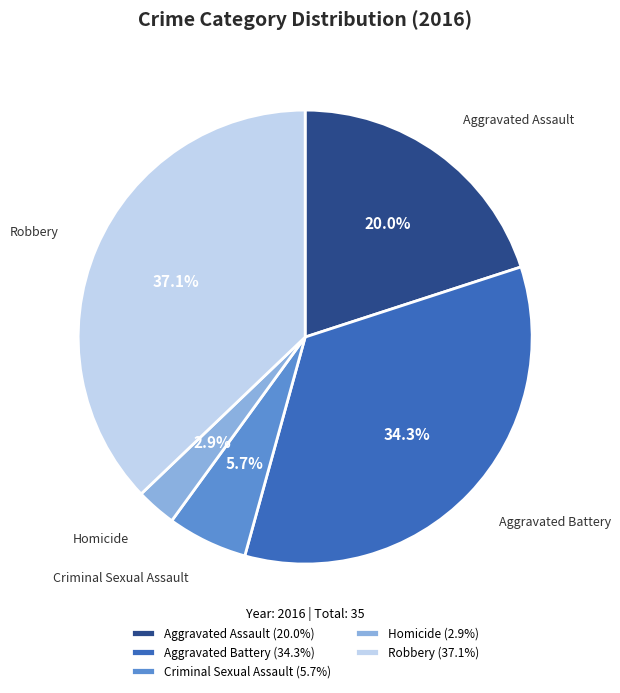

Does Criminal Sexual Assault account for over 50% of the chart?

No